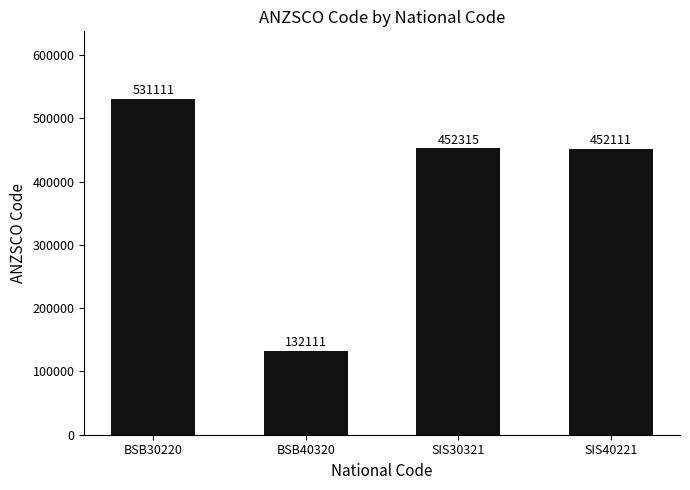

Where is the data nearest to the value 331611?

SIS40221